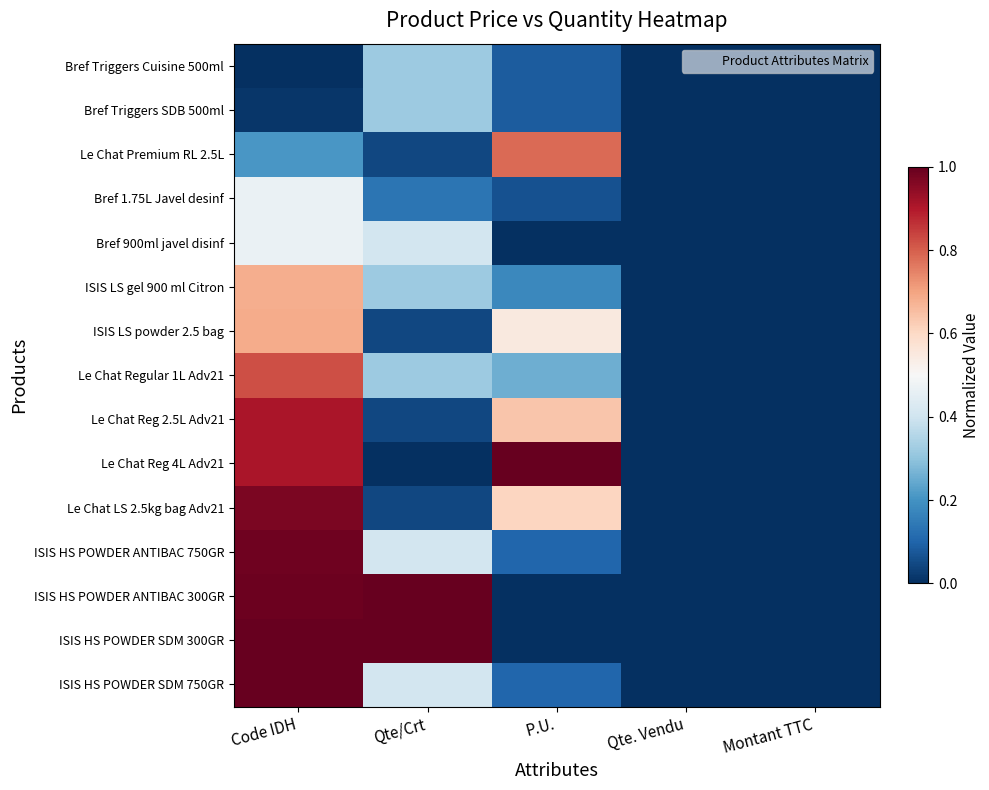

Which category has the highest value across all series?

P.U.